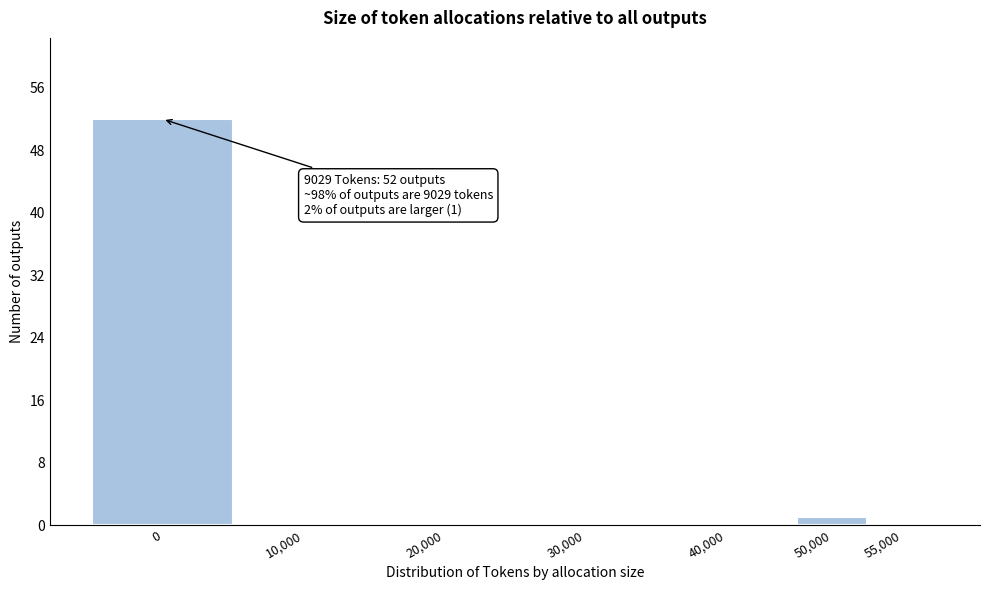

Reading right to left, what are all the values shown in this chart?

55,000=0	50,000=1	40,000=0	30,000=0	20,000=0	10,000=0	0=52